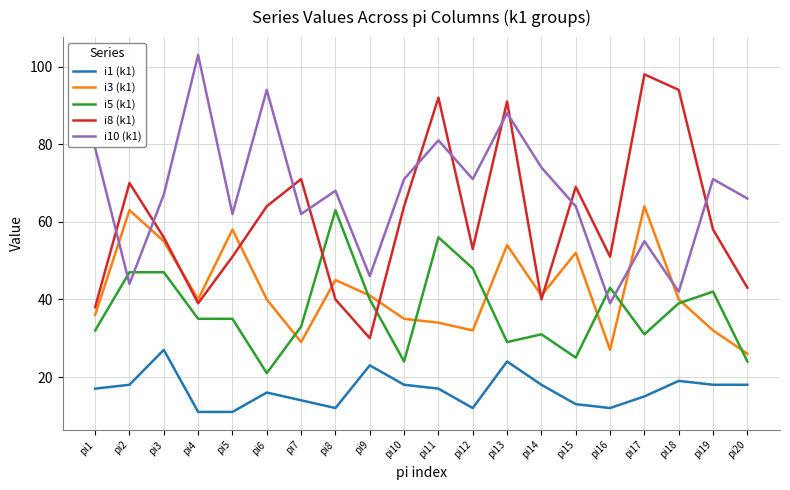

True or false: i1 (k1) and i10 (k1) cross at least once.

False